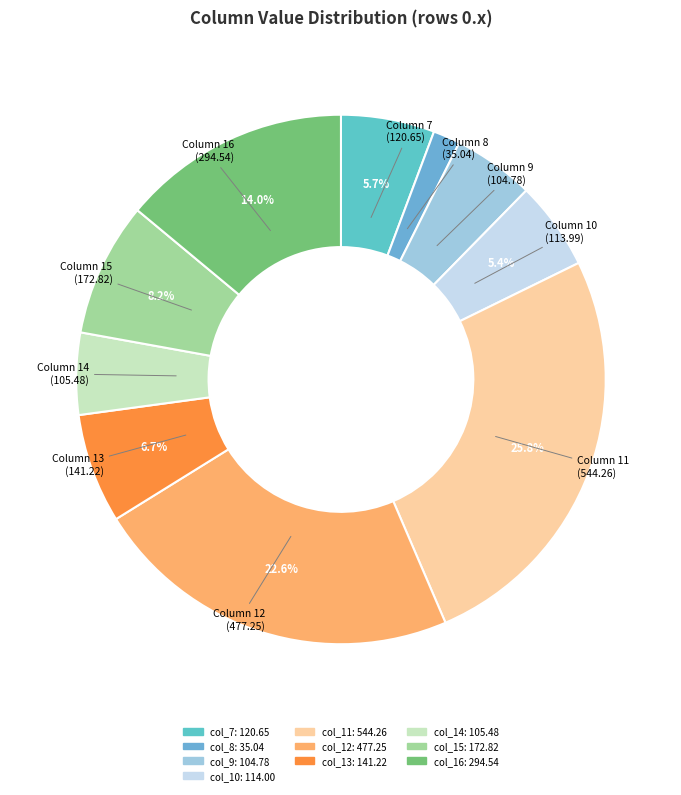

To the nearest percent, what is the average slice percentage?

10%